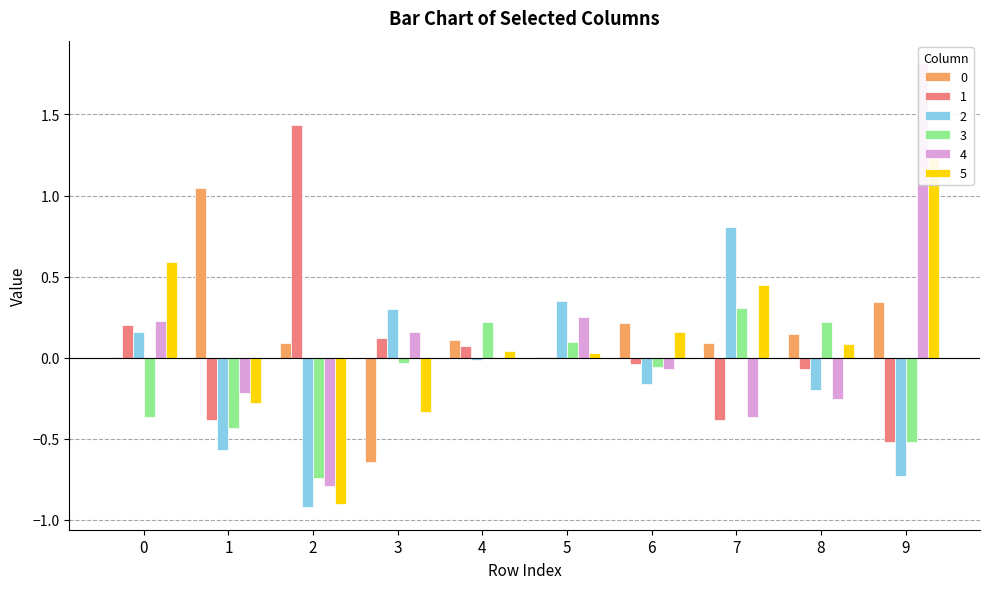

True or false: 0 has a value of 0.2 at 8.

False